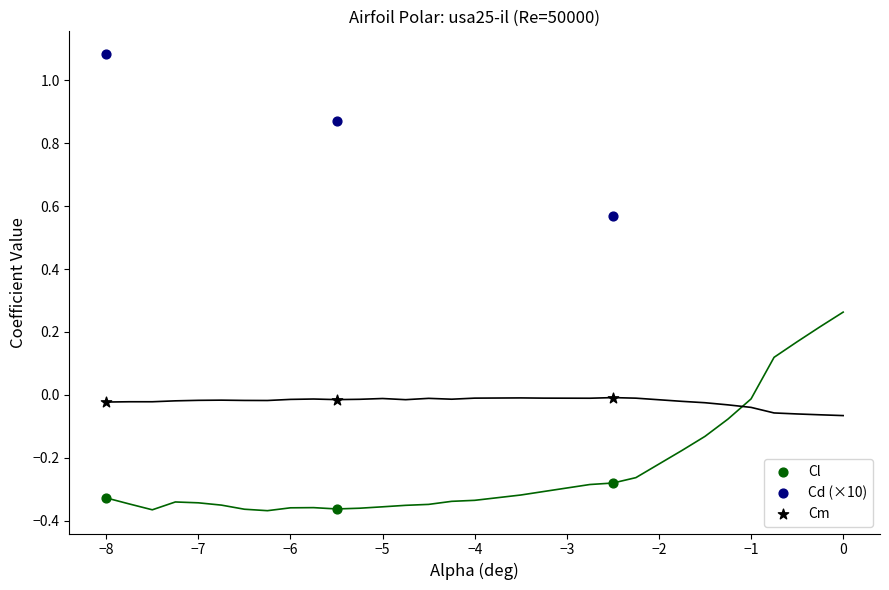

Which series has the widest spread of Y values?

Cd (×10)